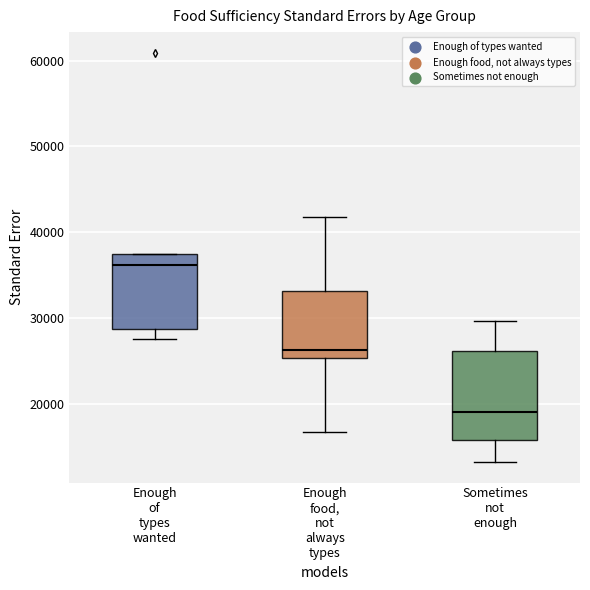

Reading left to right, transcribe this box plot: for each box, give where its median line is, the range the box spans, and where its two whiskers end, as read against the y-axis. The values are not printed on the chart, so give them approximately, as read against the axis.

Enough of types wanted: median 36000, box 29000 to 37000, whiskers 28000 to 37000
Enough food, not always types: median 26000, box 25000 to 33000, whiskers 17000 to 42000
Sometimes not enough: median 19000, box 16000 to 26000, whiskers 13000 to 30000